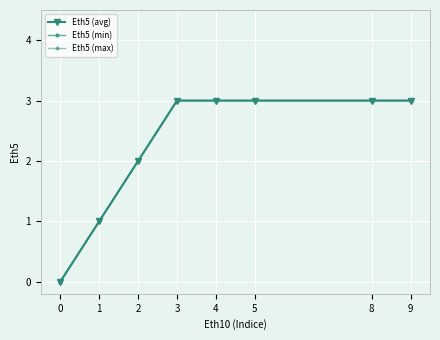

Reading left to right, what are all the values shown in this chart?

Eth5 (avg): 0	1	2	3	3	3	3	3
Eth5 (min): 0	1	2	3	3	3	3	3
Eth5 (max): 0	1	2	3	3	3	3	3